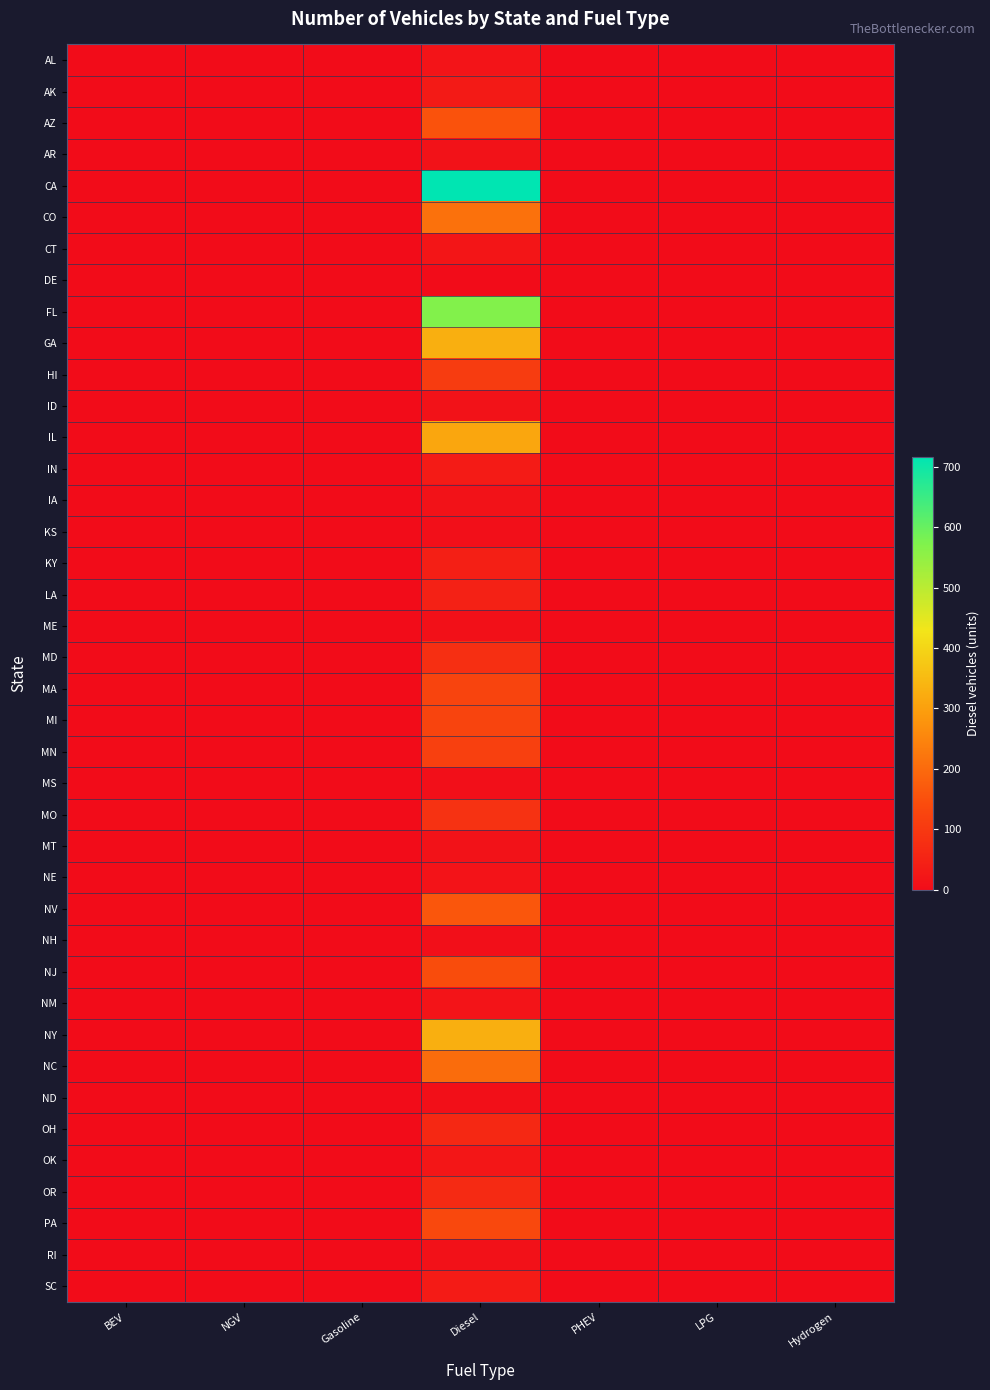

At how many categories does at least one series exceed 461?

1